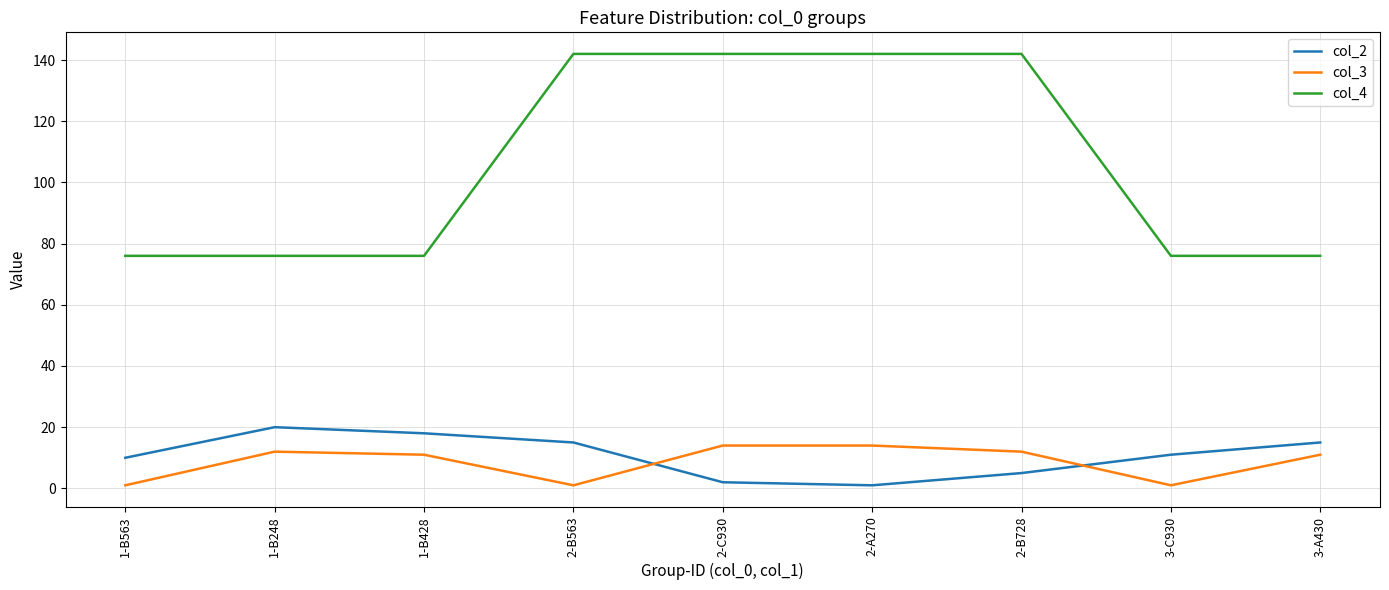

Rank the series at 1-B248 from lowest to highest value.

col_3, col_2, col_4